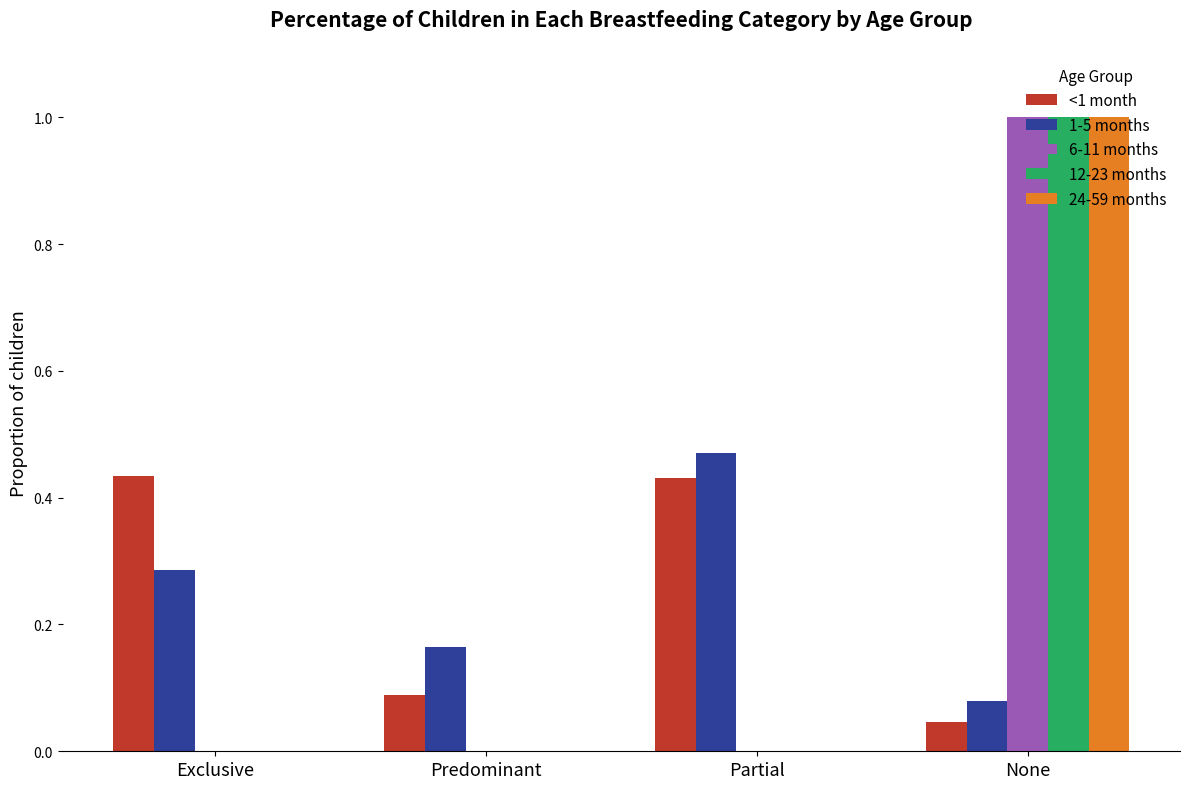

What is the sum of all <1 month values?

1.0